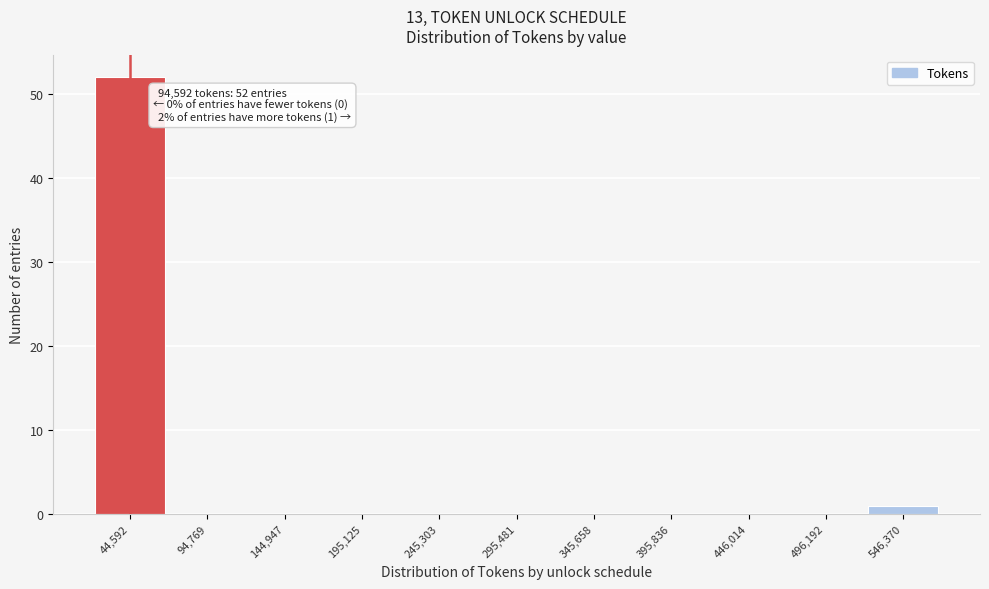

Reading left to right, transcribe all the data shown in this chart.

44,592=52	94,769=0	144,947=0	195,125=0	245,303=0	295,481=0	345,658=0	395,836=0	446,014=0	496,192=0	546,370=1